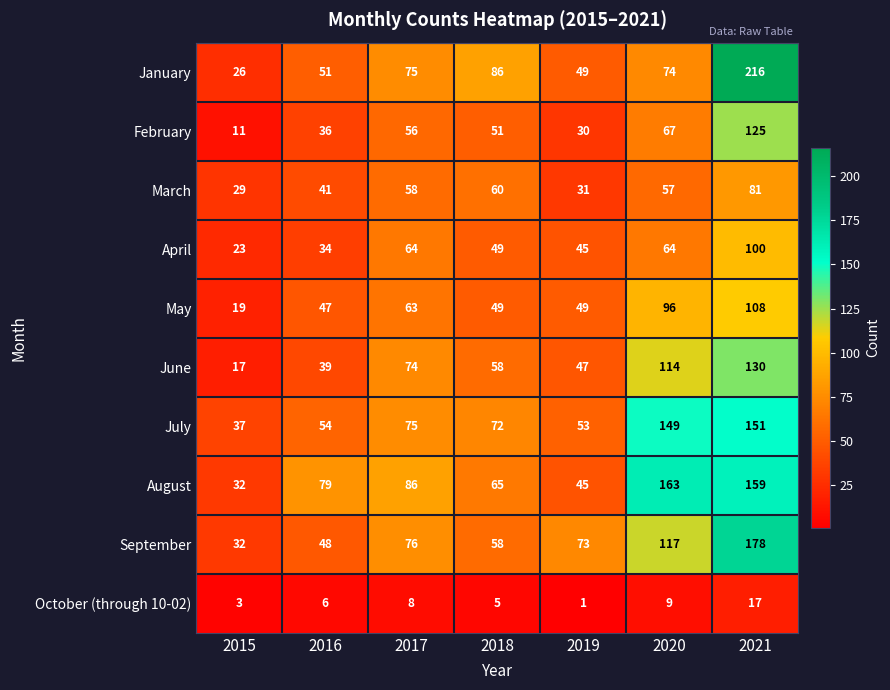

What is the greatest value displayed?

216